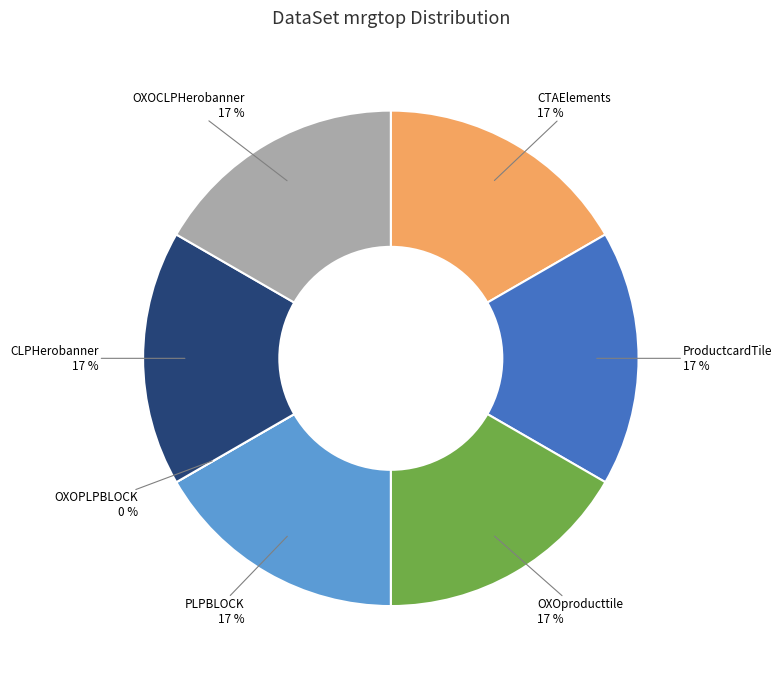

Is OXOCLPHerobanner the majority of the pie?

No